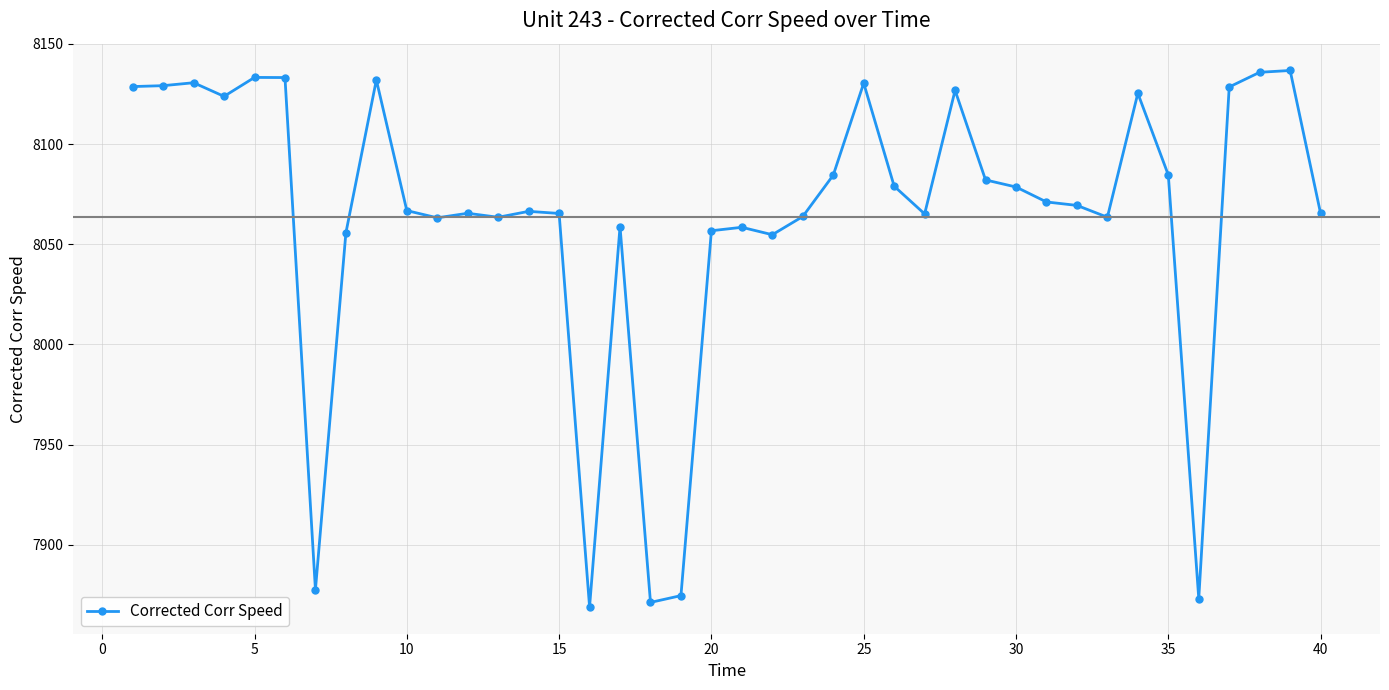

True or false: the data has more than 0 interior local peaks.

True